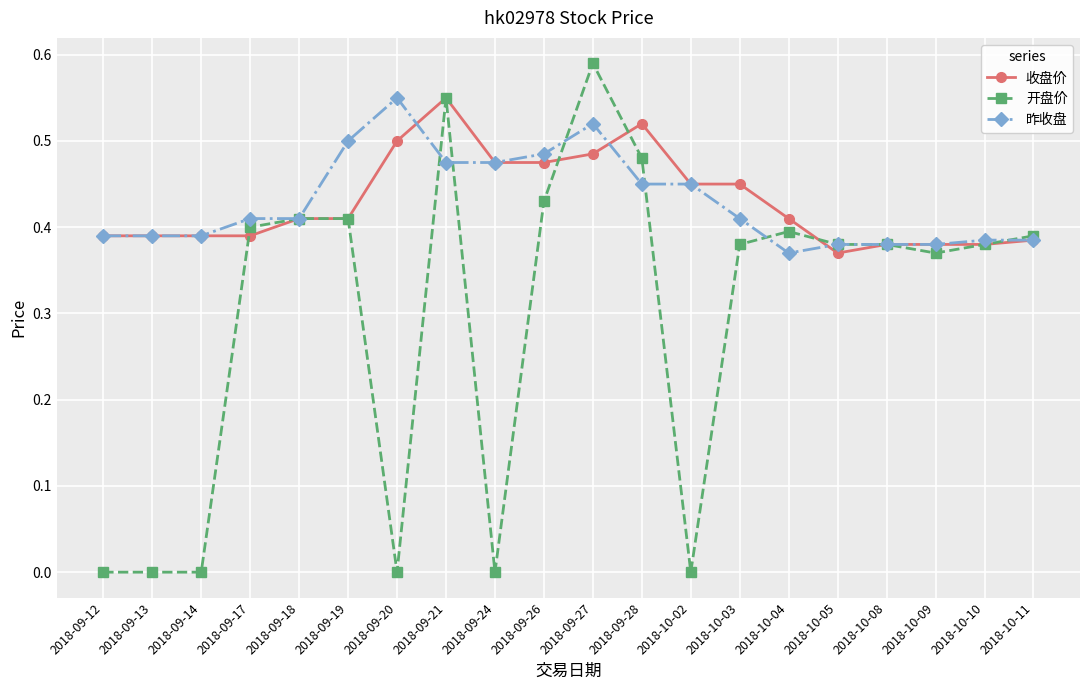

How many lines are shown in the chart?

3